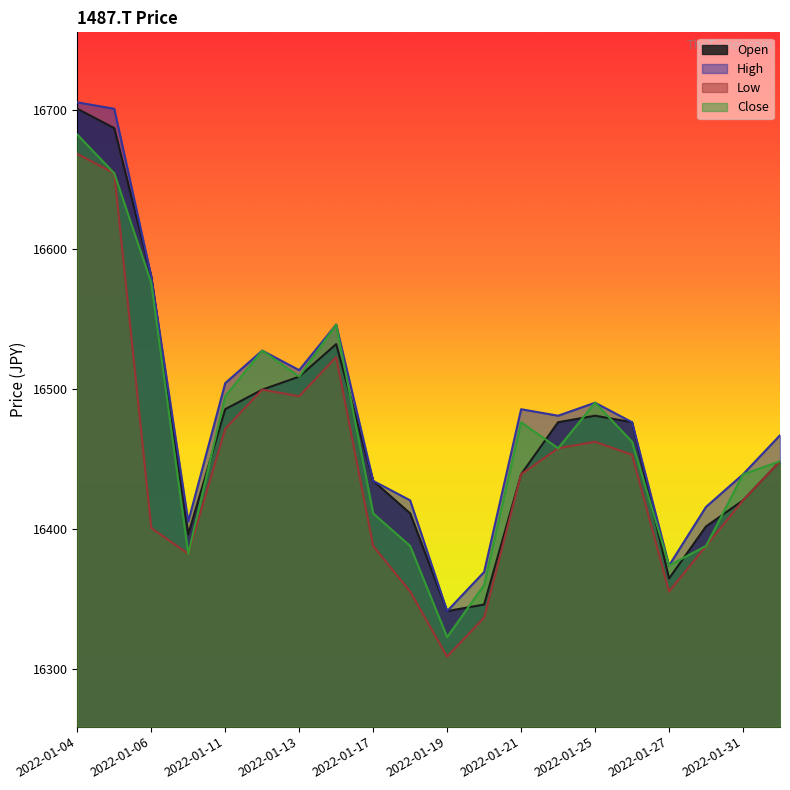

What is the spread (max minus min) of values at 2022-01-18?

65.1